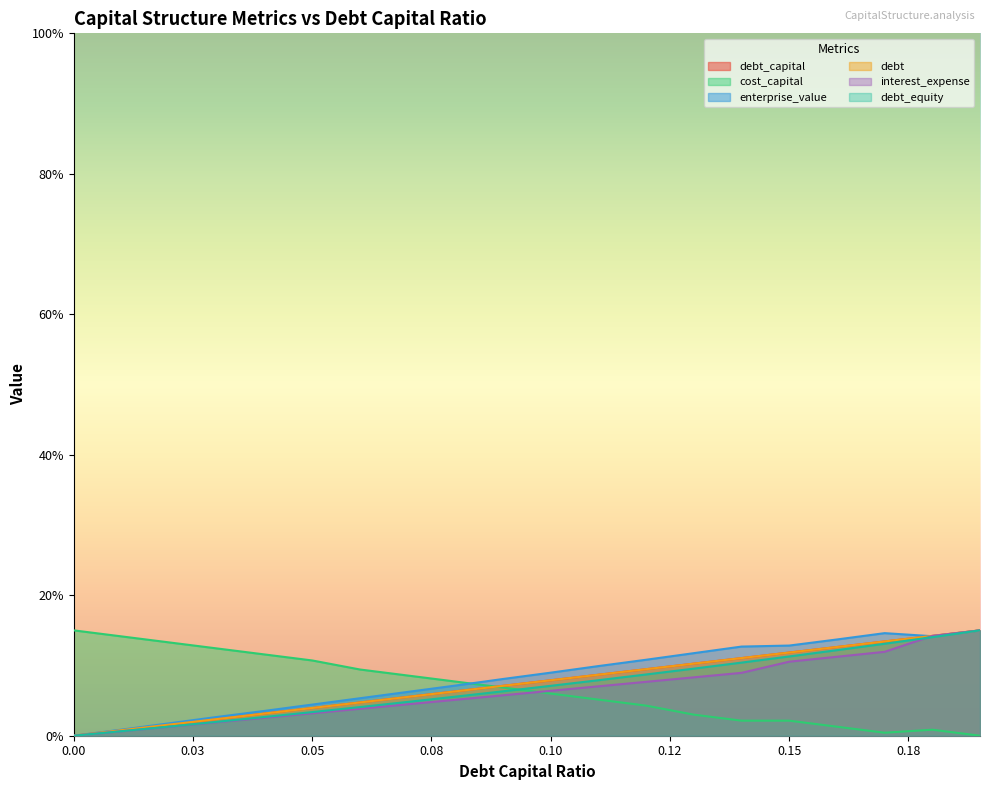

What is the spread (max minus min) of values at 0.19?

0.1